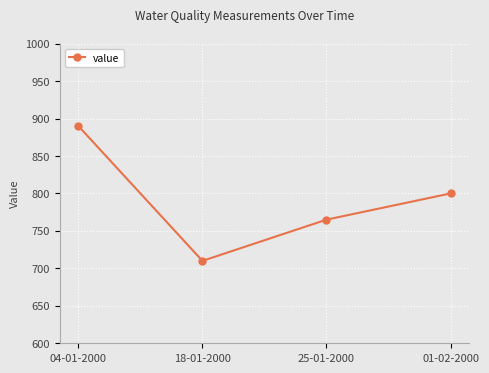

The chart shows a value of 800 at 01-02-2000. True or false?

True